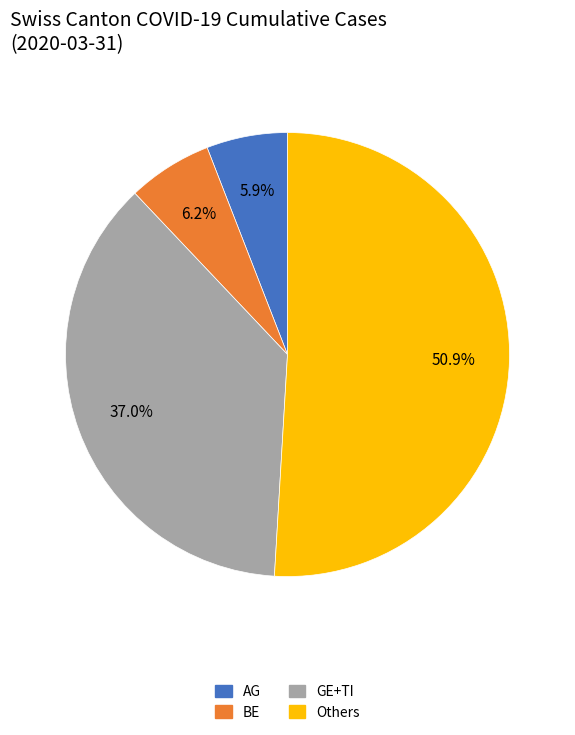

Is it true that BE is 42% of the pie?

False